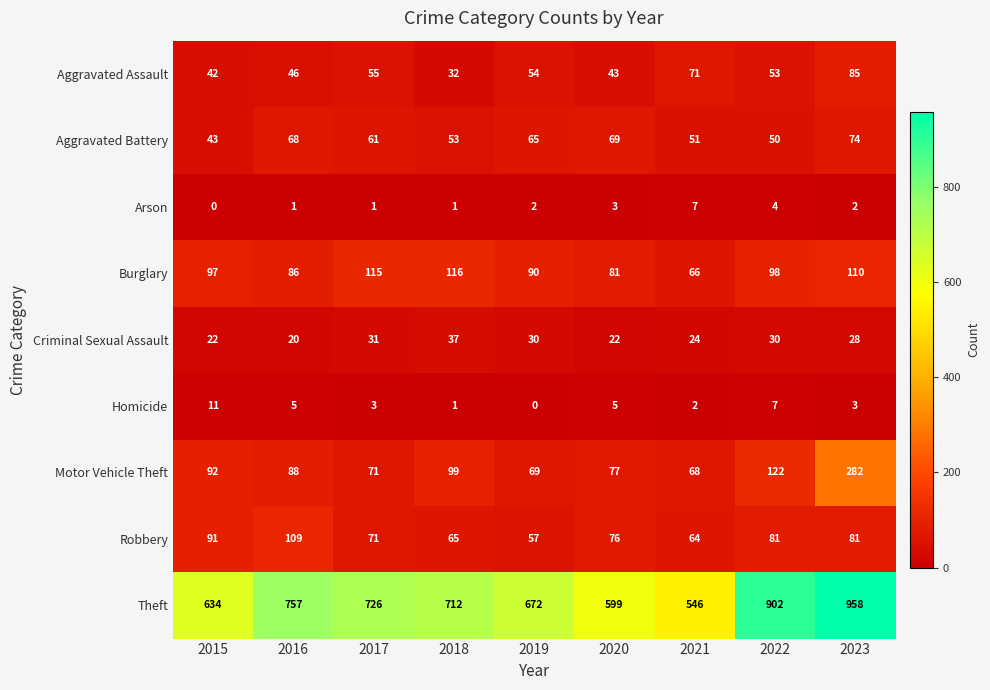

What is the total value across all series at 2016?

1180